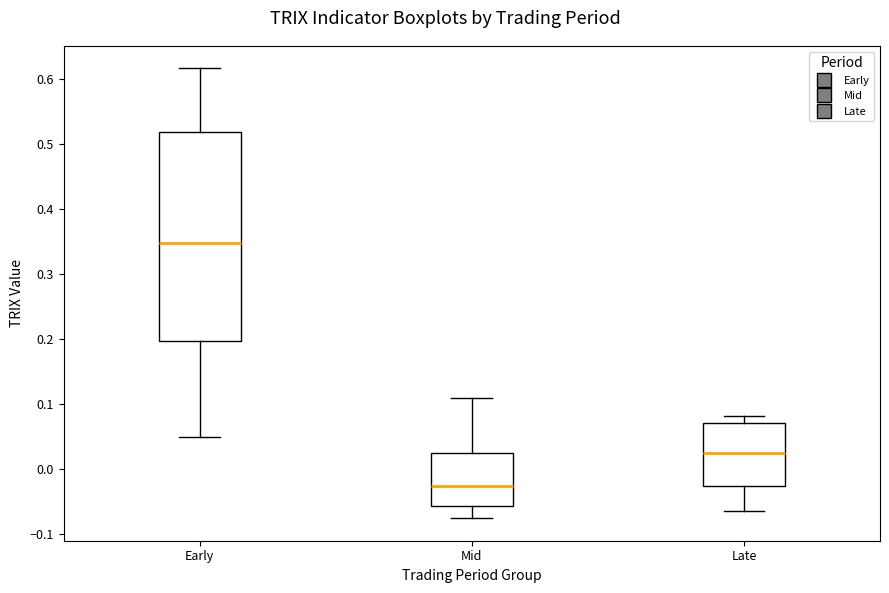

Where does the lower whisker of the box for Late end on the y-axis? The values are not printed on the chart, so give them approximately, as read against the axis.

-0.06